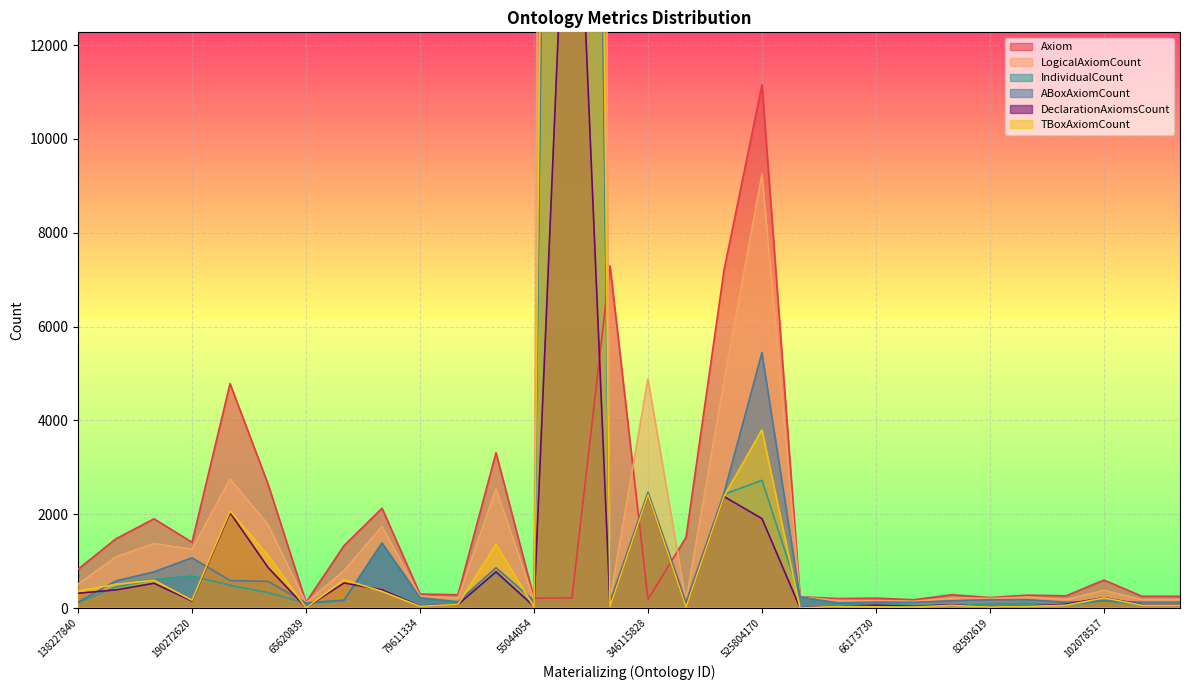

What is the value of the TBoxAxiomCount point at the 20th from the left?

1